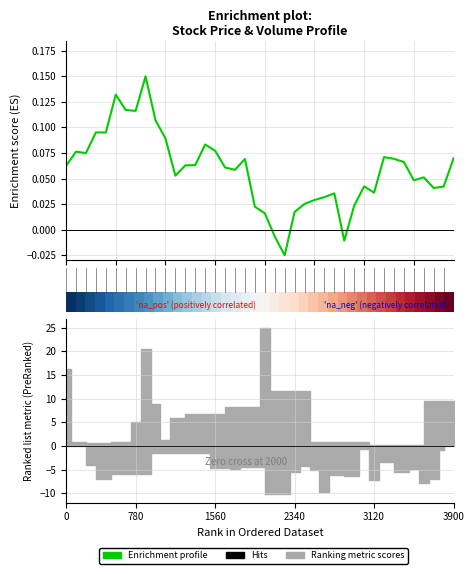

How many interior local peaks does the Enrichment profile series have?

10